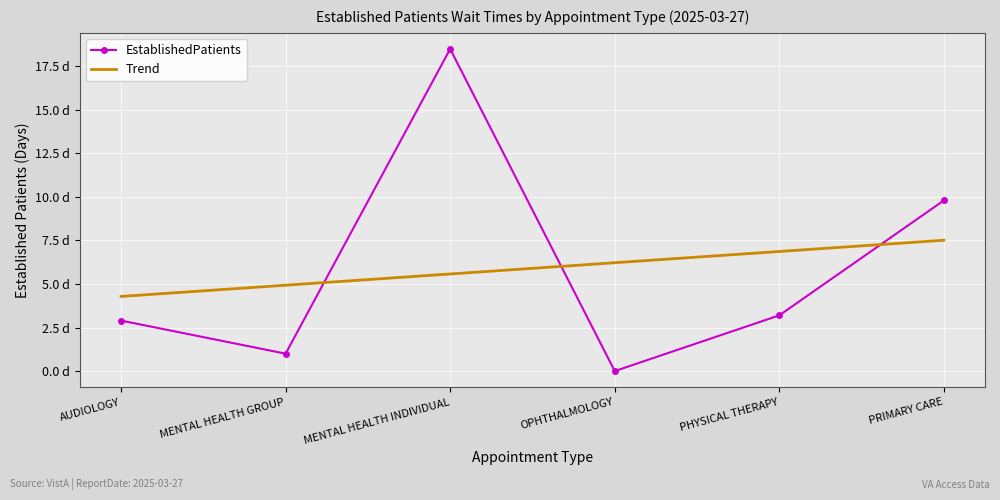

List the series in order of their peak value, lowest first.

Trend, EstablishedPatients